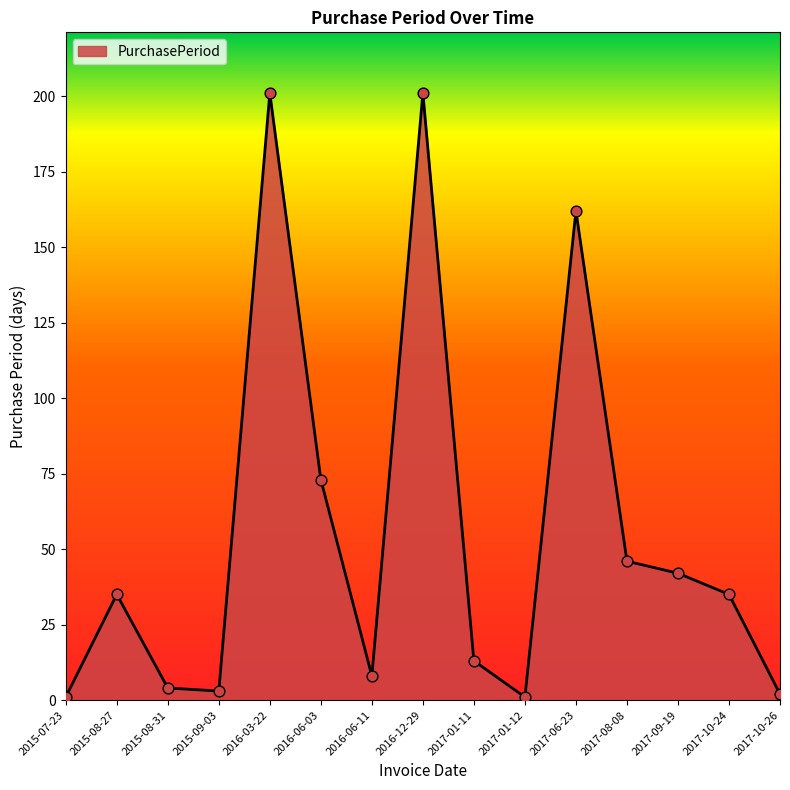

What is the change in value from 2017-01-12 to 2017-09-19?

+41